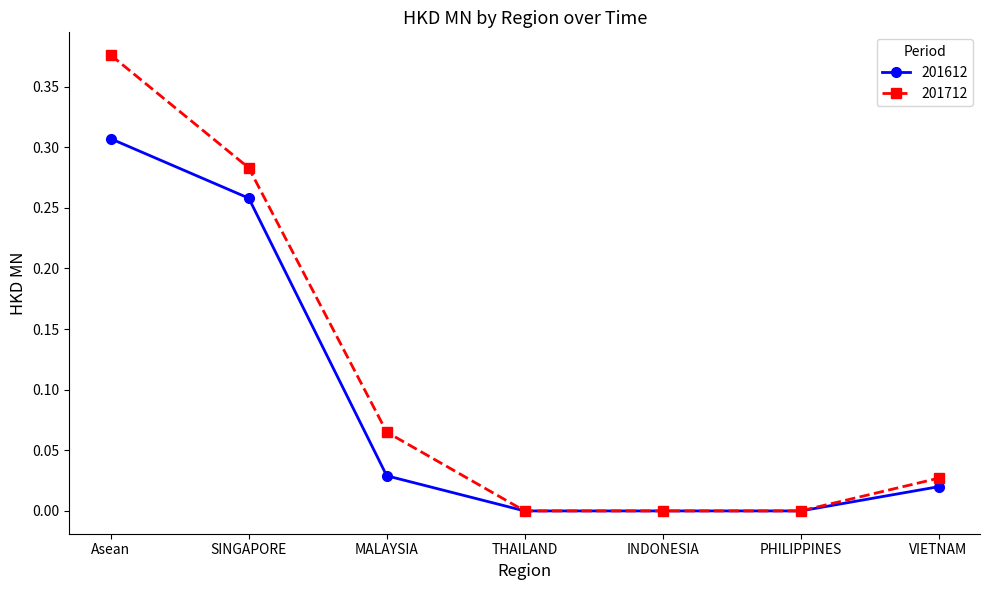

Is this an area chart (filled region under the line)?

No